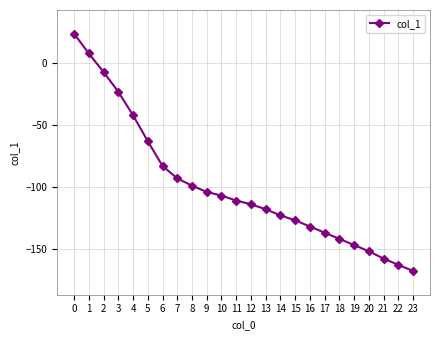

Reading right to left, what are all the values shown in this chart?

23=-168	22=-163	21=-158	20=-152	19=-147	18=-142	17=-137	16=-132	15=-127	14=-123	13=-118	12=-114	11=-111	10=-107	9=-104	8=-99	7=-93	6=-83	5=-63	4=-42	3=-23	2=-7	1=8	0=24